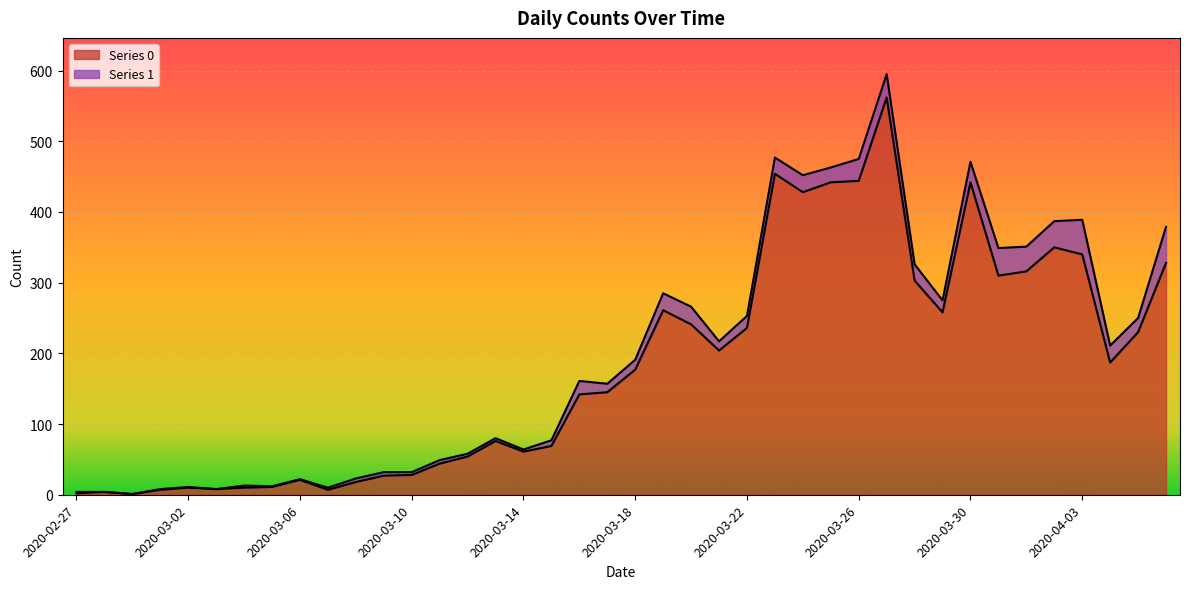

List the labels in order of value, smallest first.

2020-02-29, 2020-02-27, 2020-02-28, 2020-03-01, 2020-03-07, 2020-03-03, 2020-03-02, 2020-03-04, 2020-03-05, 2020-03-08, 2020-03-06, 2020-03-09, 2020-03-10, 2020-03-11, 2020-03-12, 2020-03-14, 2020-03-15, 2020-03-13, 2020-03-16, 2020-03-17, 2020-03-18, 2020-04-04, 2020-03-21, 2020-04-05, 2020-03-22, 2020-03-20, 2020-03-29, 2020-03-19, 2020-03-28, 2020-03-31, 2020-04-01, 2020-04-06, 2020-04-03, 2020-04-02, 2020-03-24, 2020-03-25, 2020-03-30, 2020-03-26, 2020-03-23, 2020-03-27